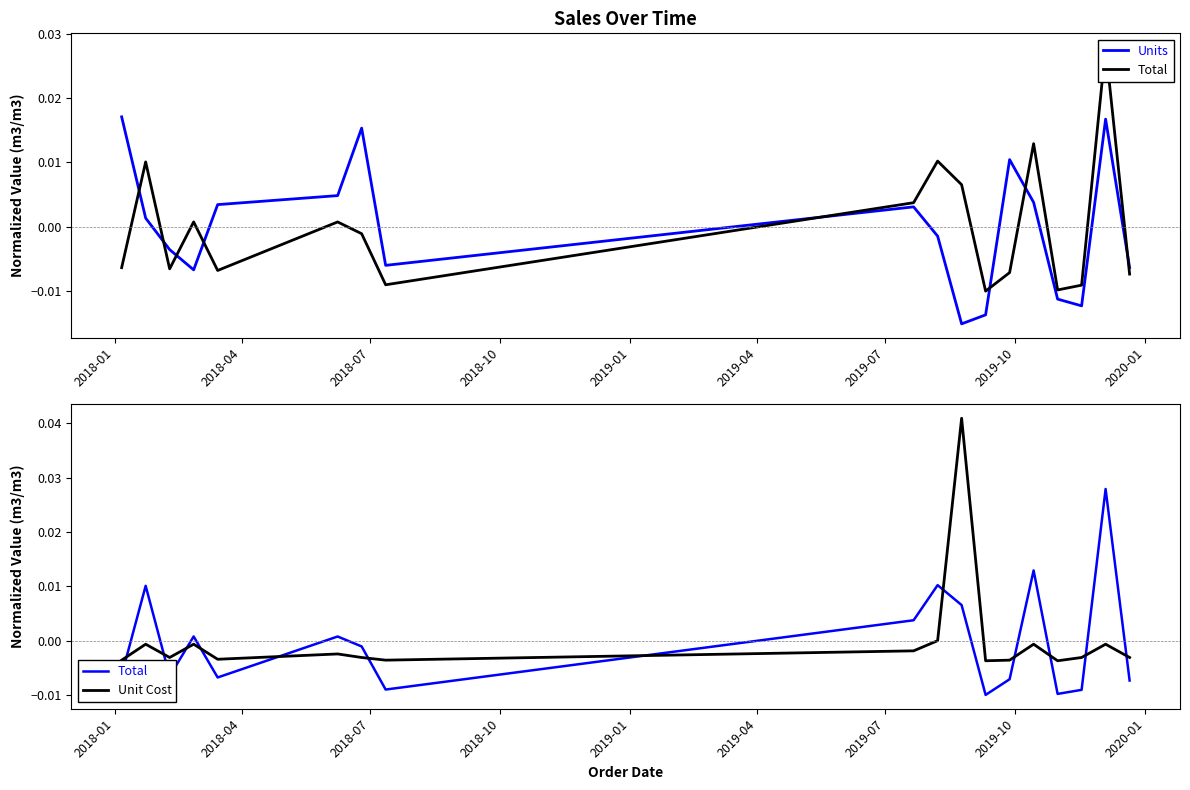

After their last crossing, which series has the higher values: Total or Units?

Units